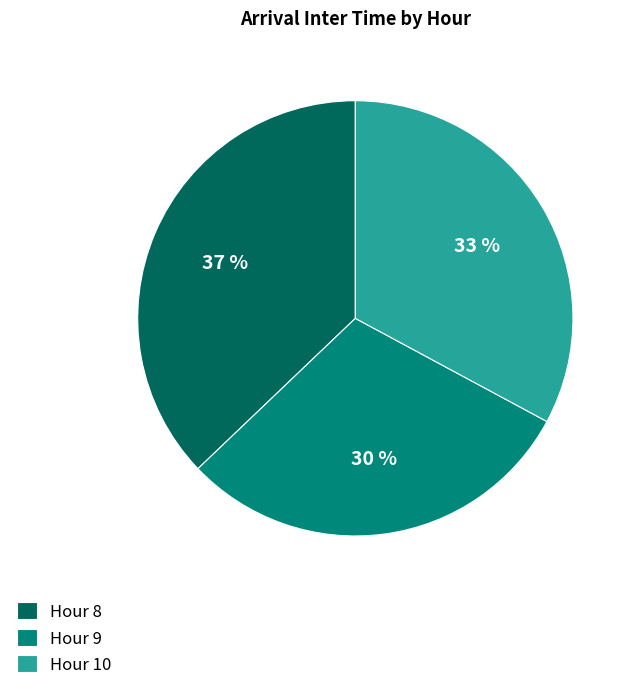

To the nearest percent, what is the difference between the Hour 10 and Hour 9 slice percentages?

3%